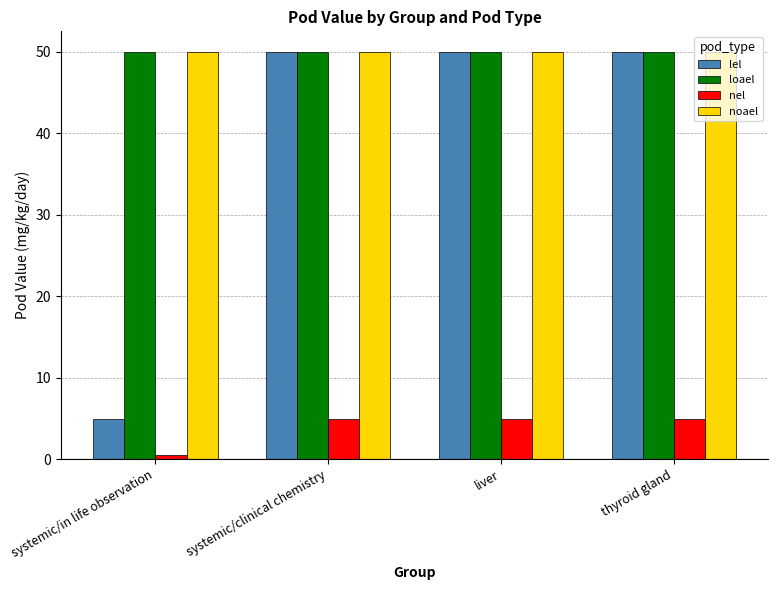

True or false: loael has a value of 50.0 at liver.

True